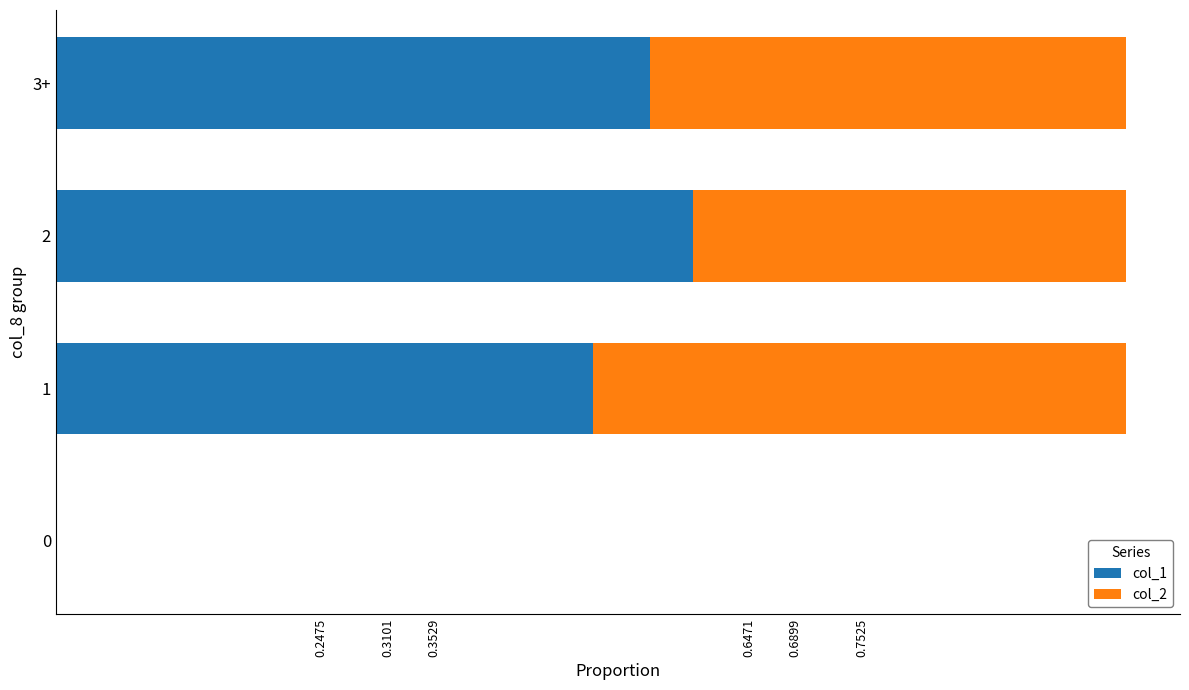

Where is col_1 nearest to the value 0?

0